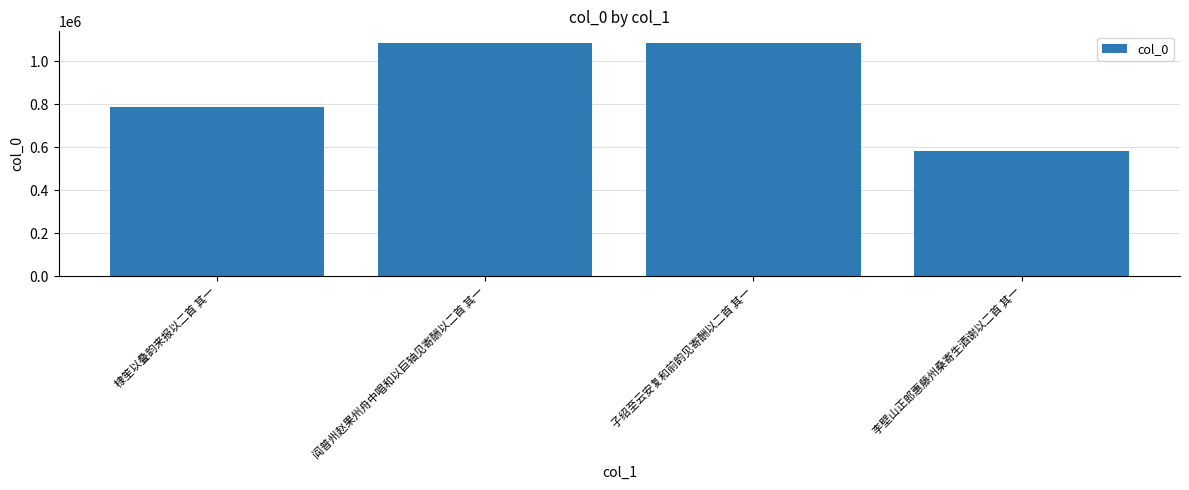

What is the approximate value at 阎普州赵果州舟中唱和以巨轴见寄酬以二首 其一, to the nearest 10?

1085810